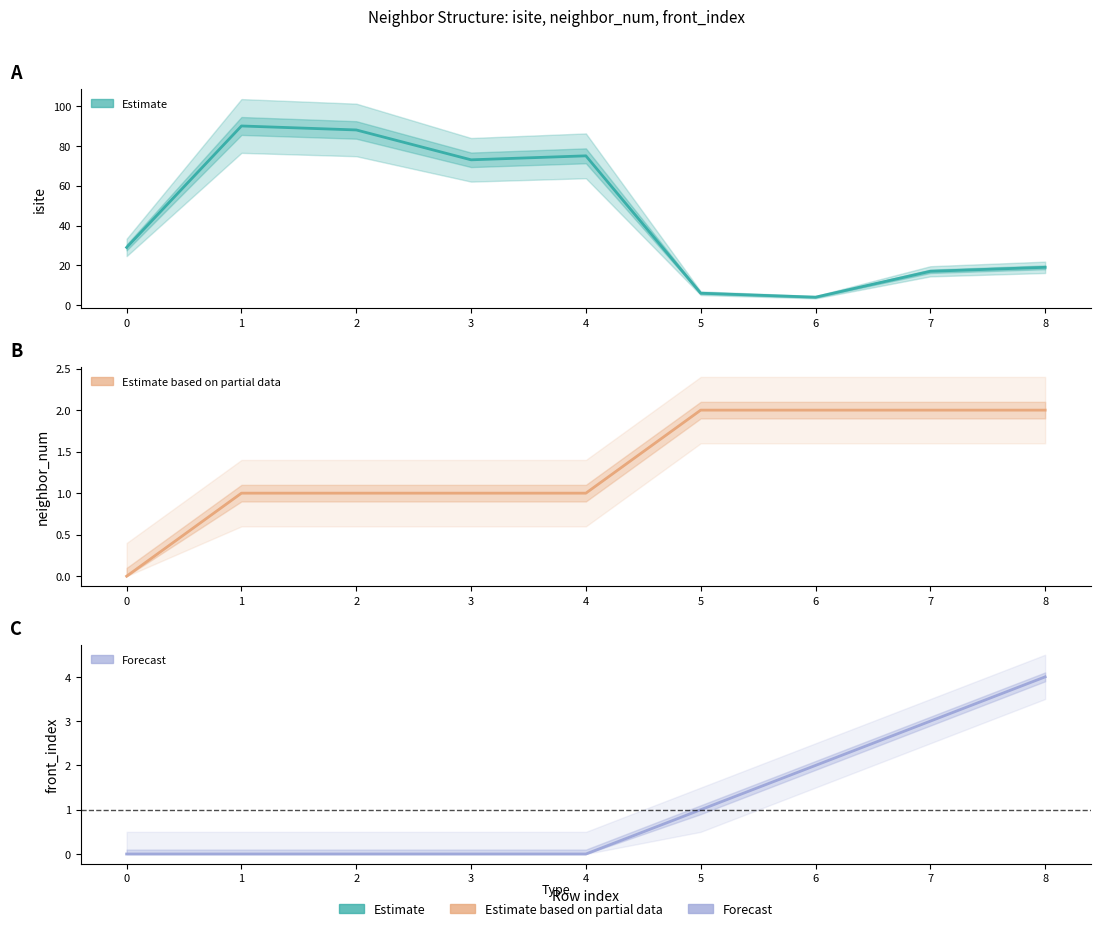

At which category is the sum across all series the highest?

1